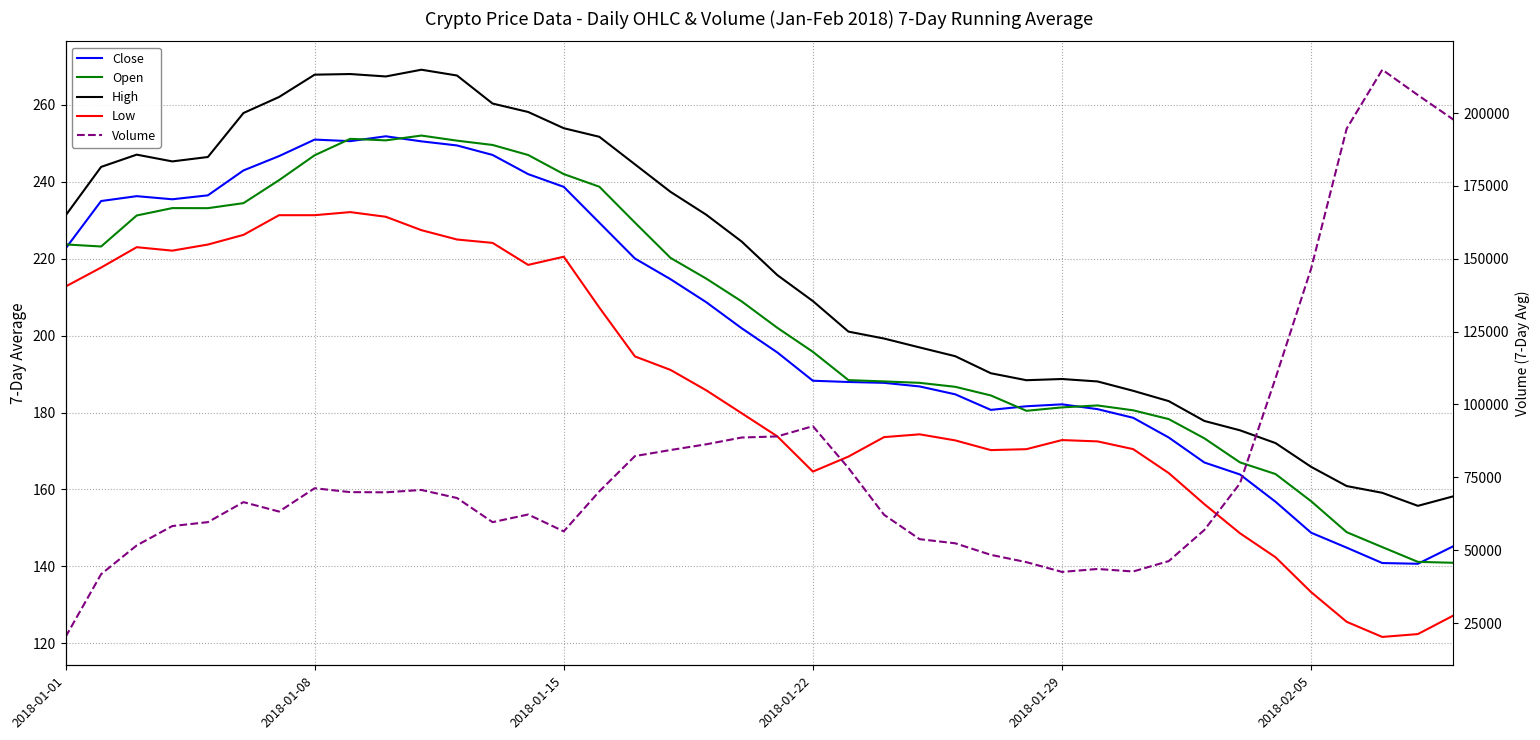

What are all the series names shown in the legend?

Close, Open, High, Low, Volume